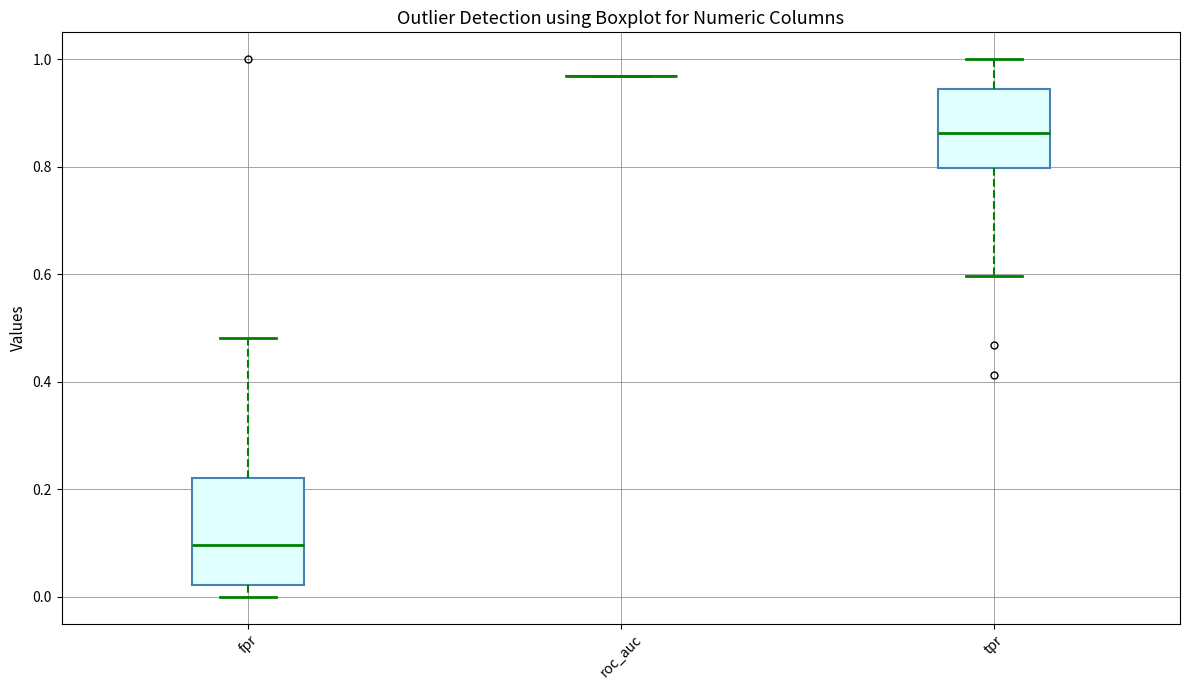

Reading left to right, transcribe this box plot: for each box, give where its median line is, the range the box spans, and where its two whiskers end, as read against the y-axis. The values are not printed on the chart, so give them approximately, as read against the axis.

fpr: median 0.10, box 0.02 to 0.22, whiskers 0.00 to 0.48
roc_auc: box collapsed to a line at 0.96, whiskers 0.96 to 0.96
tpr: median 0.86, box 0.80 to 0.94, whiskers 0.60 to 1.00